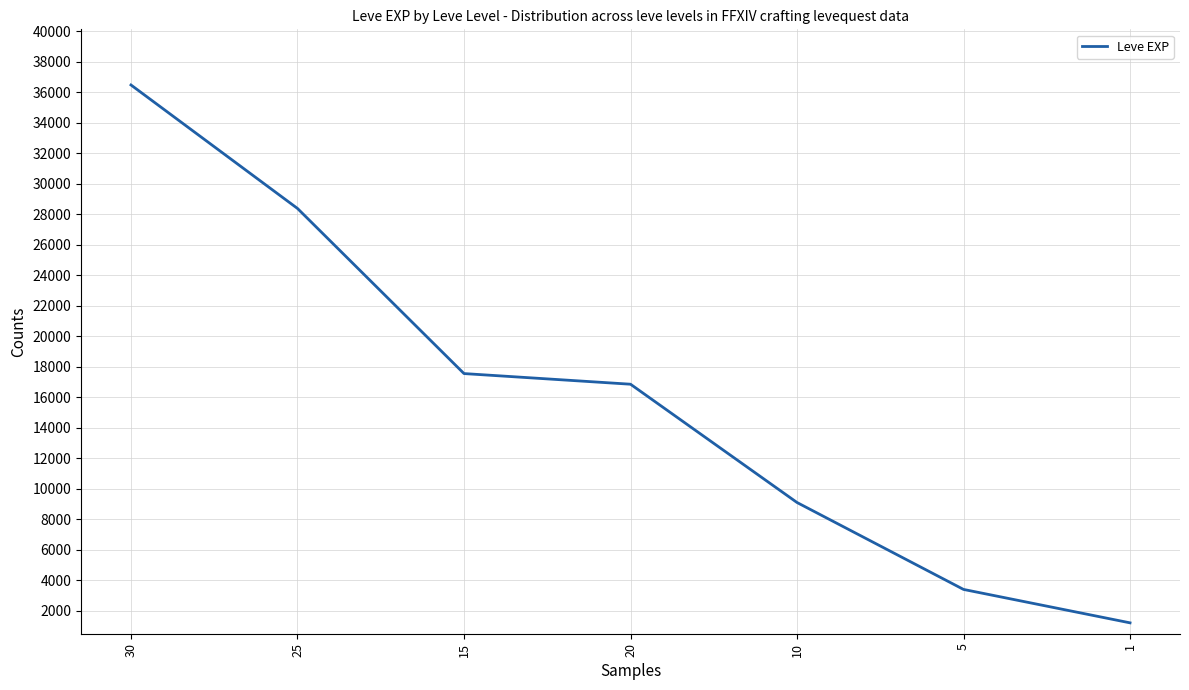

What is the change in value from 15 to 1?

-16350.0